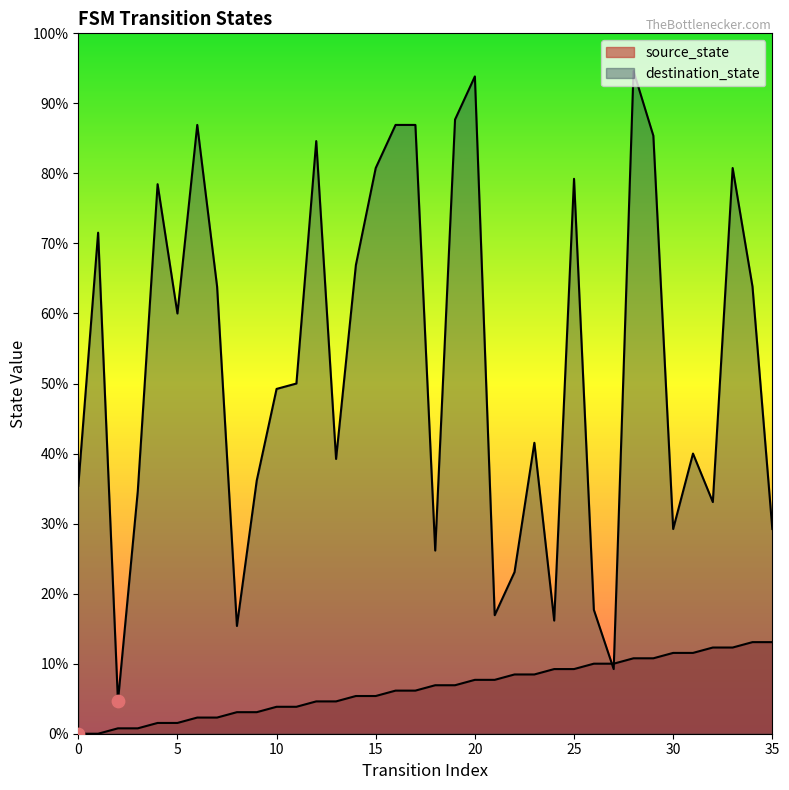

Which series reaches the maximum Y coordinate?

destination_state